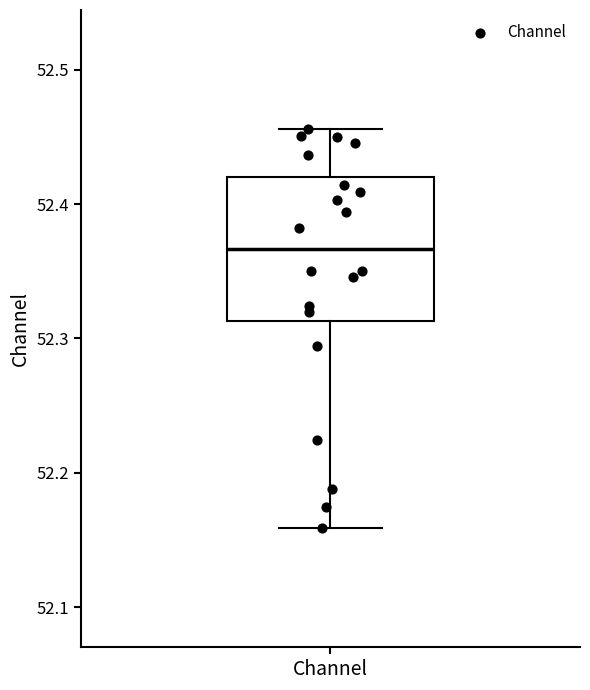

Read this box plot against the y-axis: the position of the median line, the range covered by the box, and the ends of both whiskers. The values are not printed on the chart, so give them approximately, as read against the axis.

median 52.37, box 52.31 to 52.42, whiskers 52.16 to 52.46